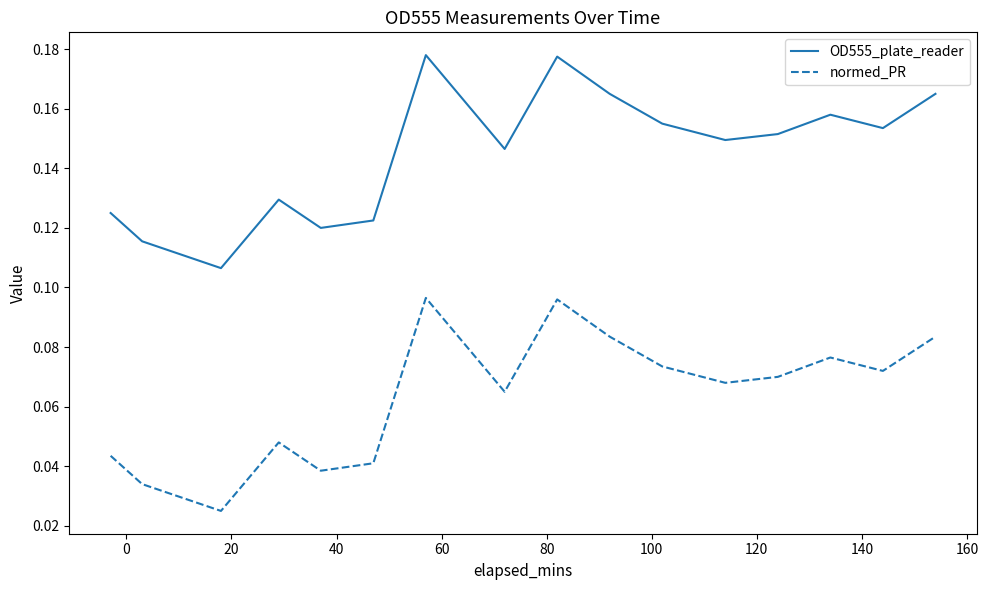

Rank the series by their maximum value, from lowest to highest.

normed_PR, OD555_plate_reader